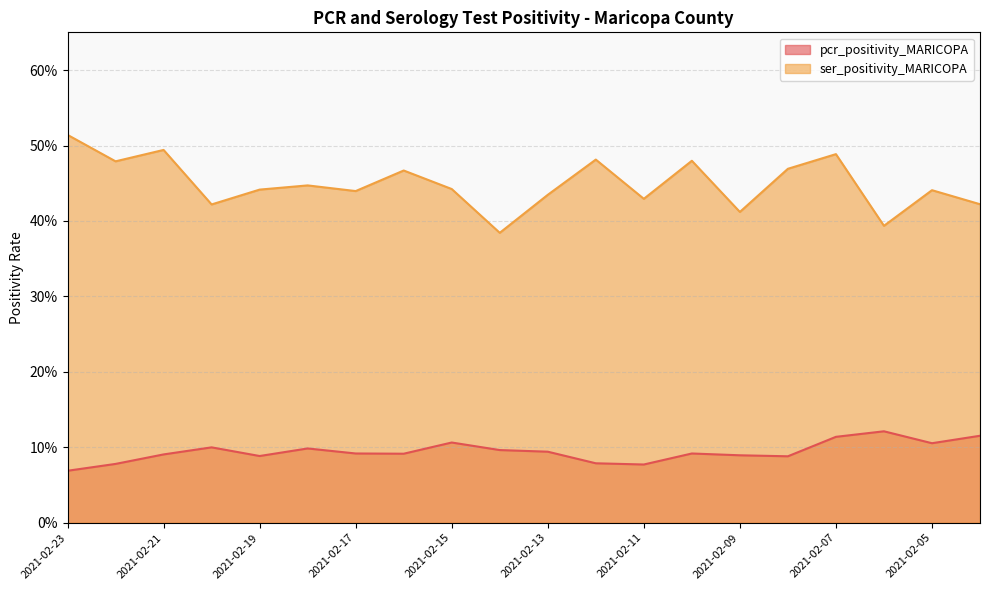

Reading left to right, what are all the values shown in this chart?

pcr_positivity_MARICOPA: 2021-02-23=0.1	2021-02-22=0.1	2021-02-21=0.1	2021-02-20=0.1	2021-02-19=0.1	2021-02-18=0.1	2021-02-17=0.1	2021-02-16=0.1	2021-02-15=0.1	2021-02-14=0.1	2021-02-13=0.1	2021-02-12=0.1	2021-02-11=0.1	2021-02-10=0.1	2021-02-09=0.1	2021-02-08=0.1	2021-02-07=0.1	2021-02-06=0.1	2021-02-05=0.1	2021-02-04=0.1
ser_positivity_MARICOPA: 2021-02-23=0.5	2021-02-22=0.5	2021-02-21=0.5	2021-02-20=0.4	2021-02-19=0.4	2021-02-18=0.4	2021-02-17=0.4	2021-02-16=0.5	2021-02-15=0.4	2021-02-14=0.4	2021-02-13=0.4	2021-02-12=0.5	2021-02-11=0.4	2021-02-10=0.5	2021-02-09=0.4	2021-02-08=0.5	2021-02-07=0.5	2021-02-06=0.4	2021-02-05=0.4	2021-02-04=0.4